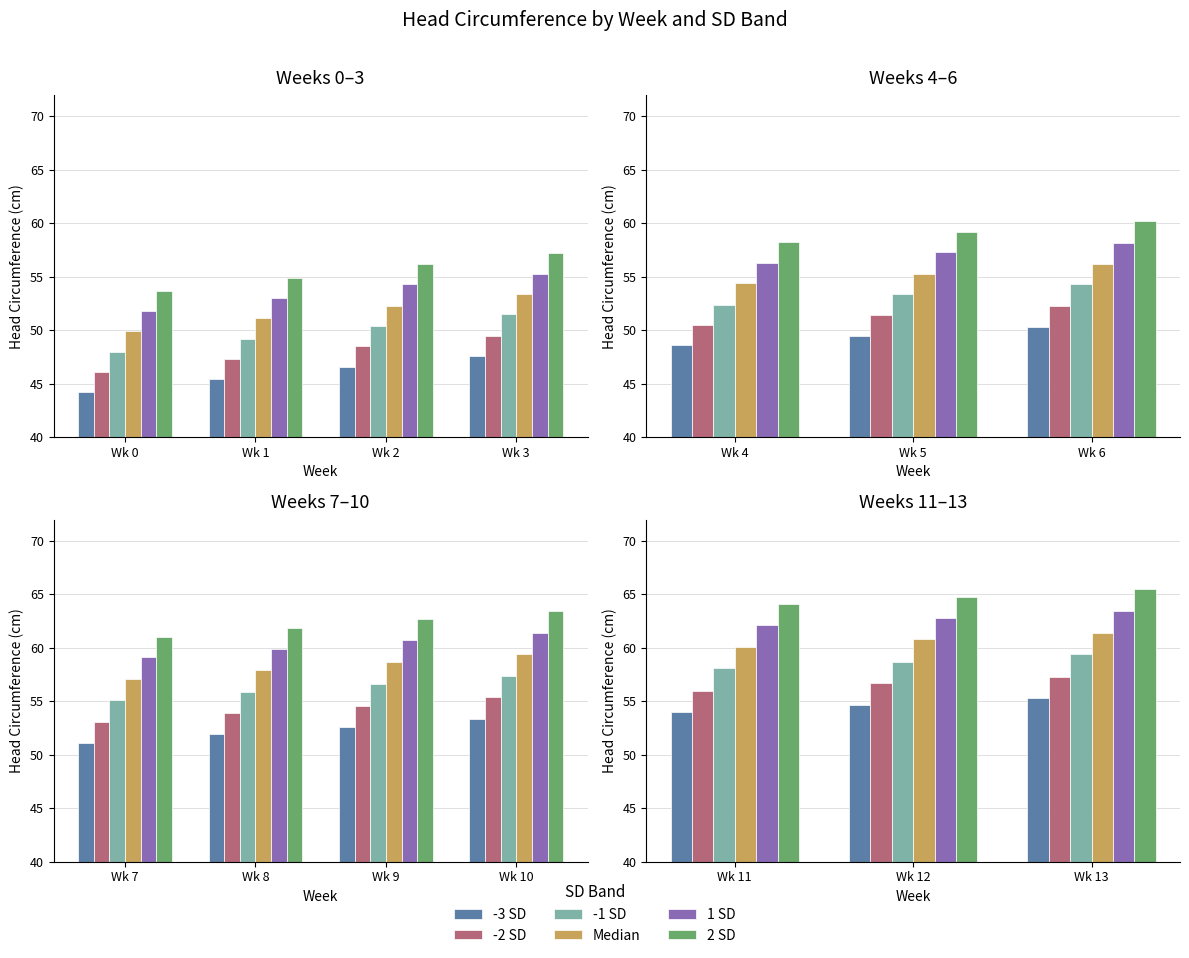

At which label does -3 SD reach its minimum?

Wk 11